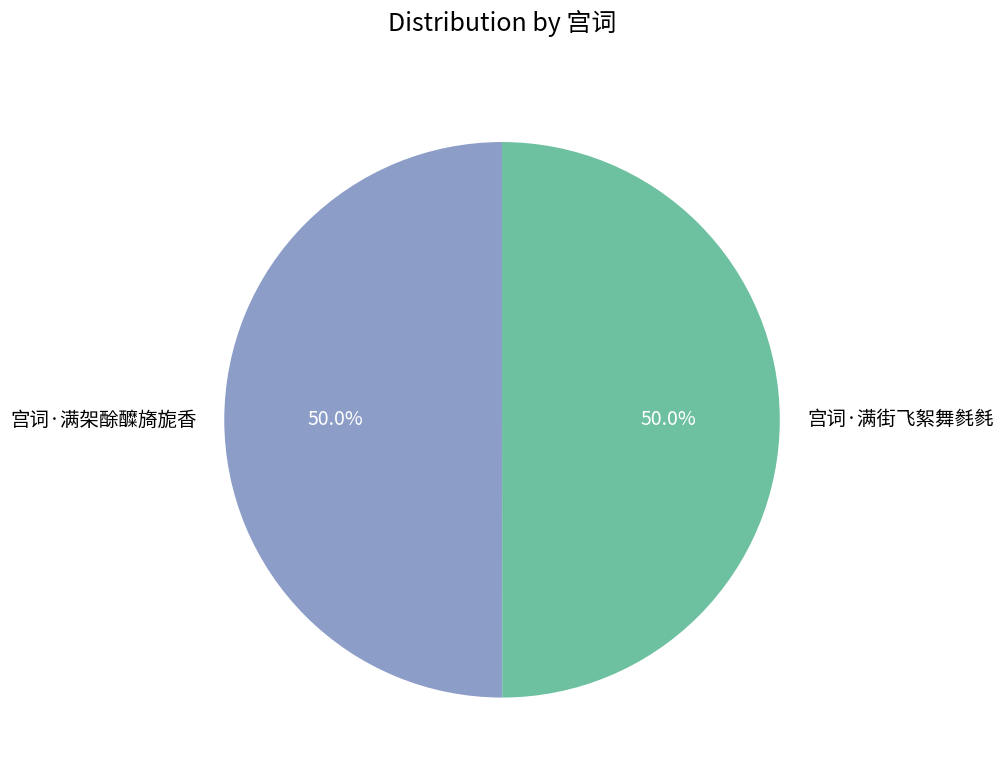

What is the total percentage of 宫词·满架酴醾旖旎香 and 宫词·满街飞絮舞毵毵?

100.0%